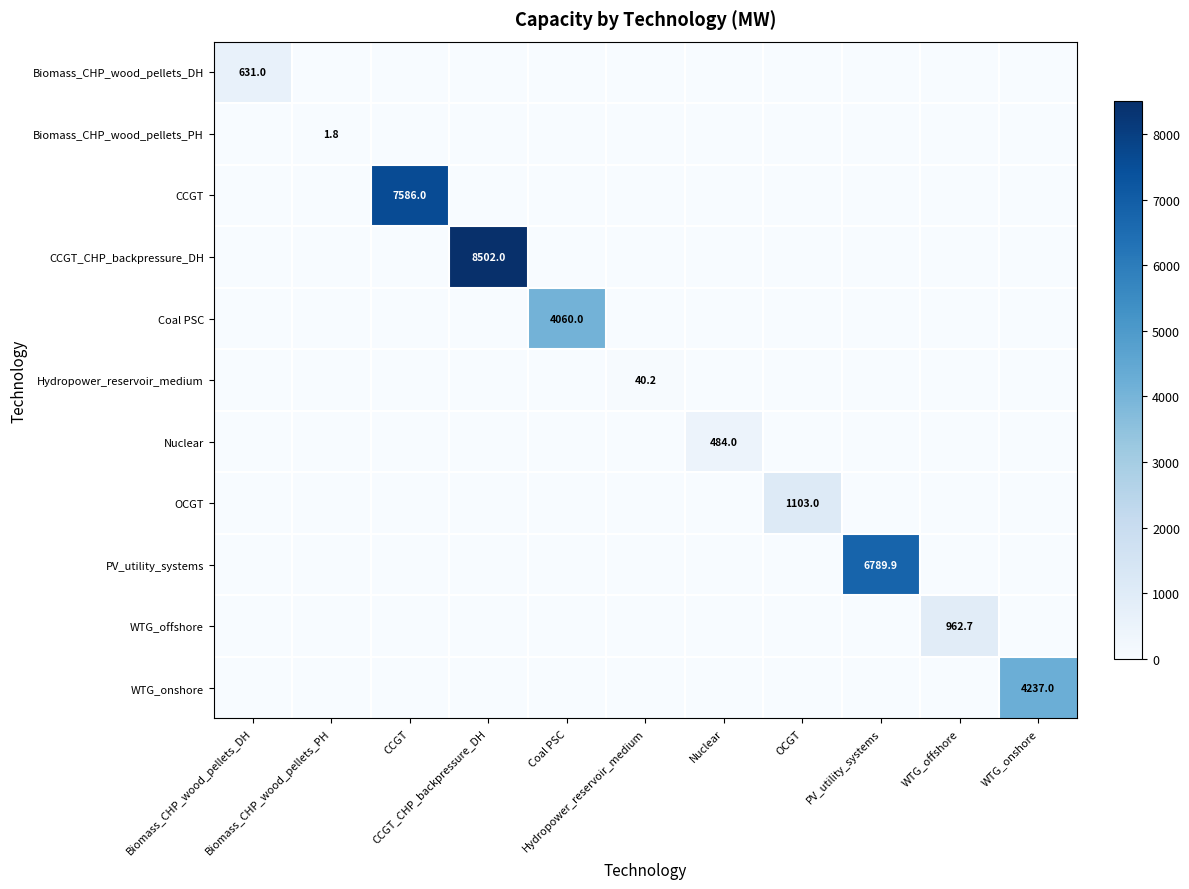

At which label does Coal PSC reach its peak?

Coal PSC